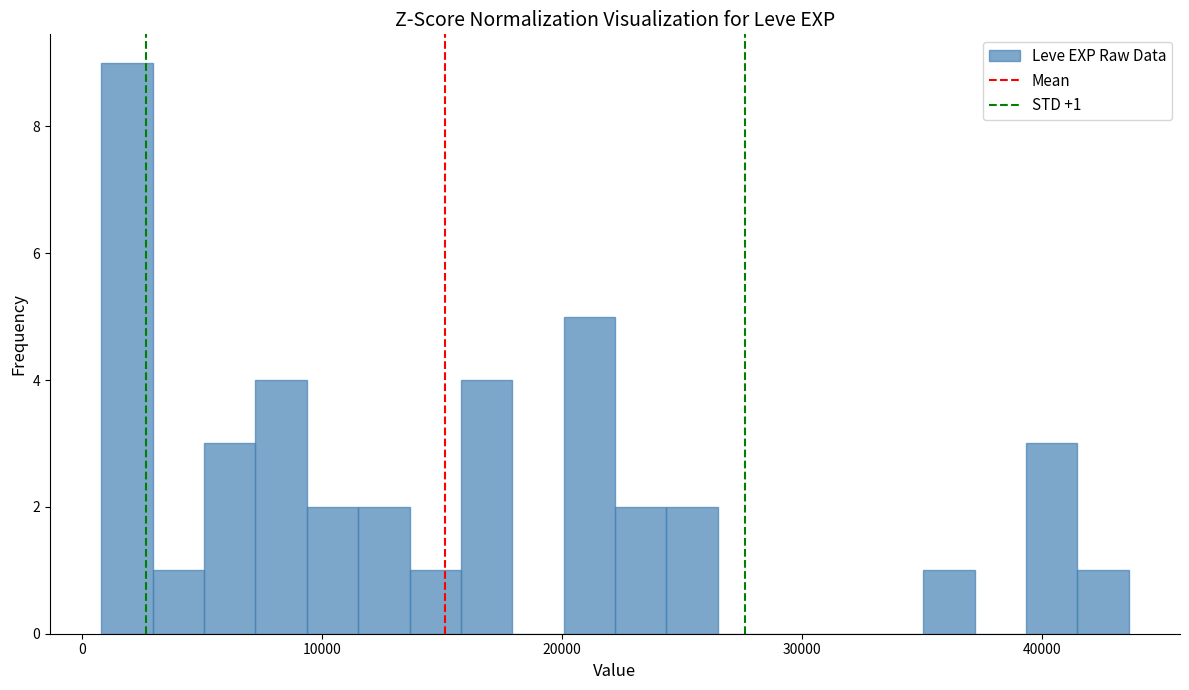

Read against the x-axis, roughly where is the centre of the tallest bar?

2000